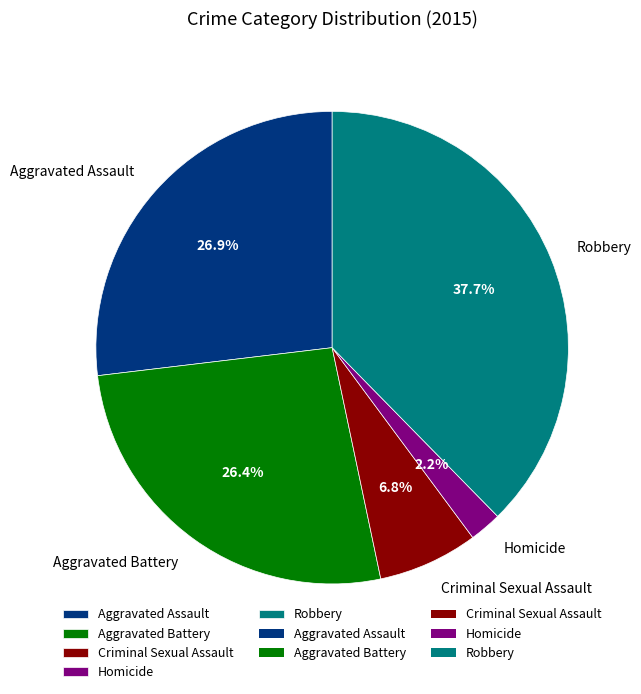

To the nearest percent, what portion does Robbery represent?

38%